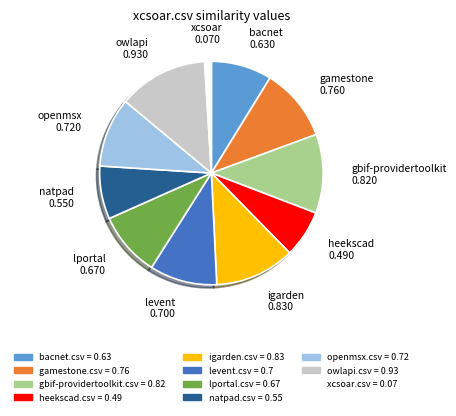

Is there a majority slice in this chart?

No